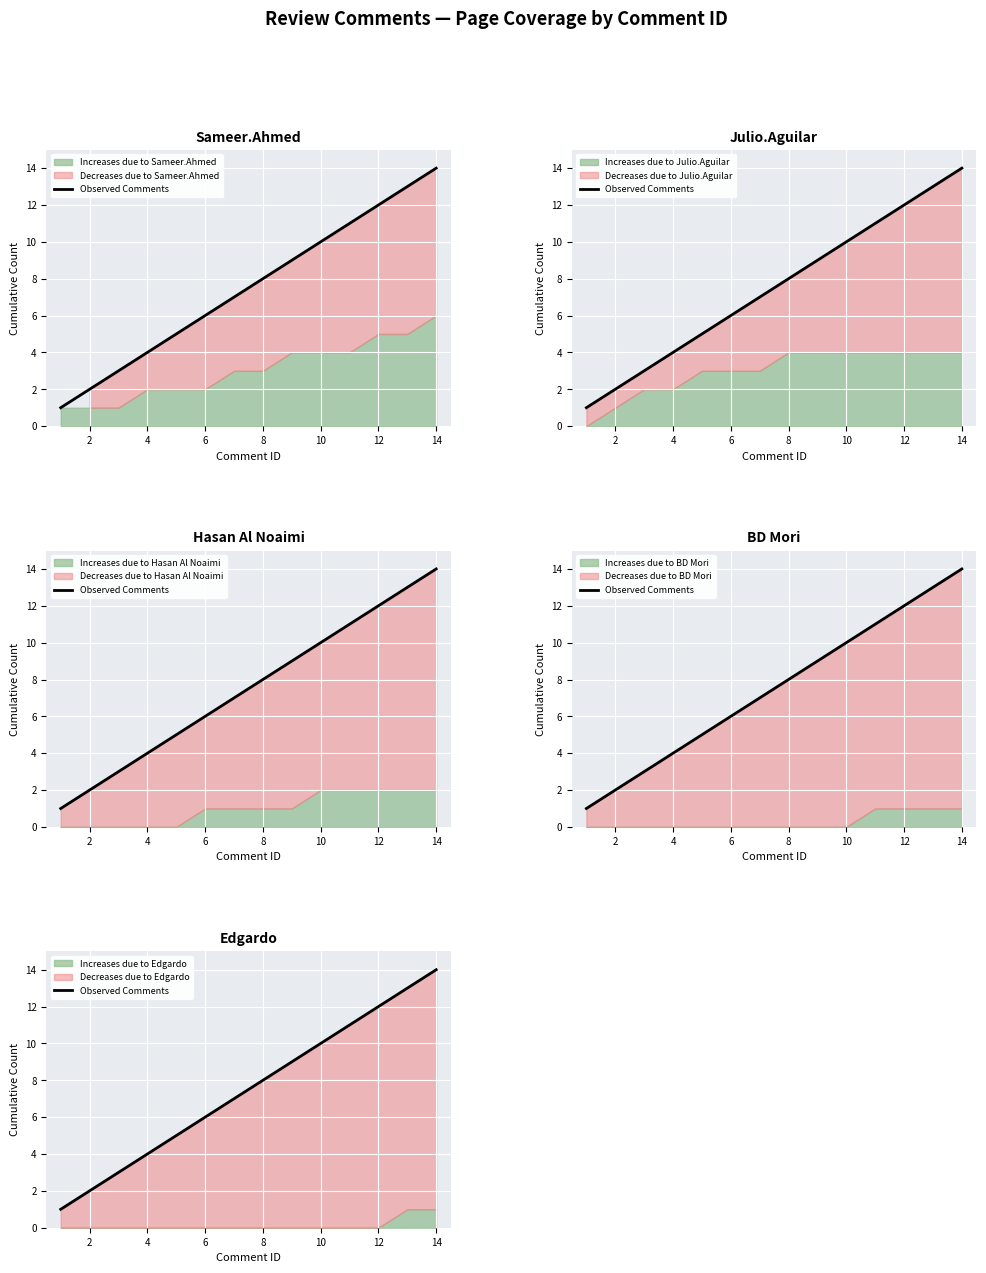

True or false: the data has more than 1 interior local peaks.

False